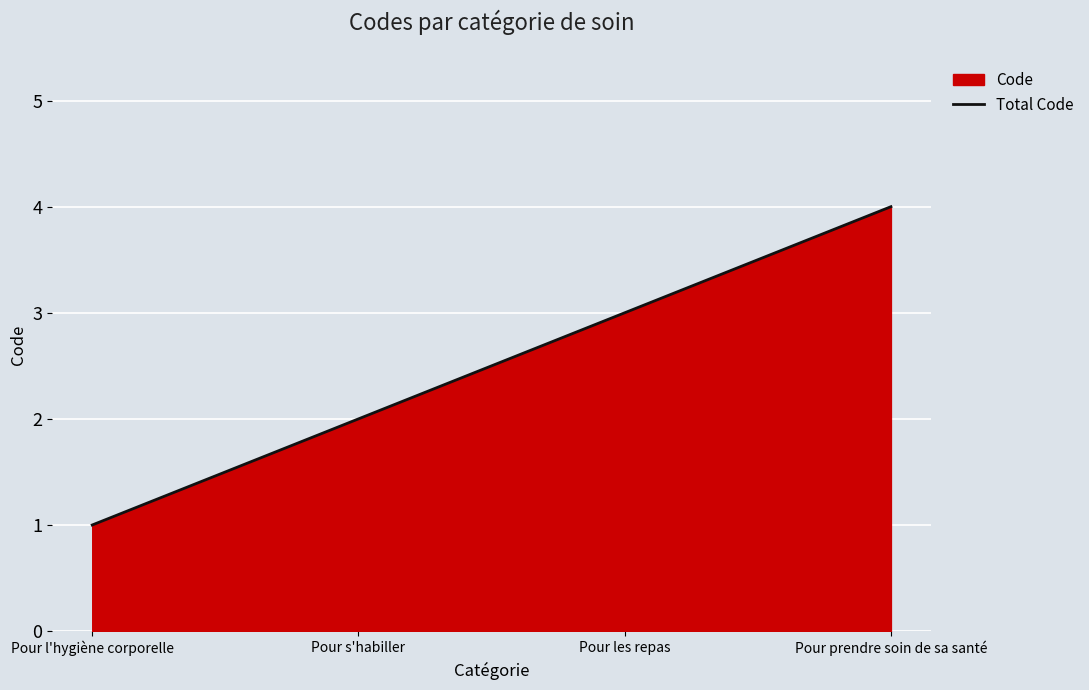

What is the difference between the values at Pour s'habiller and Pour les repas?

1